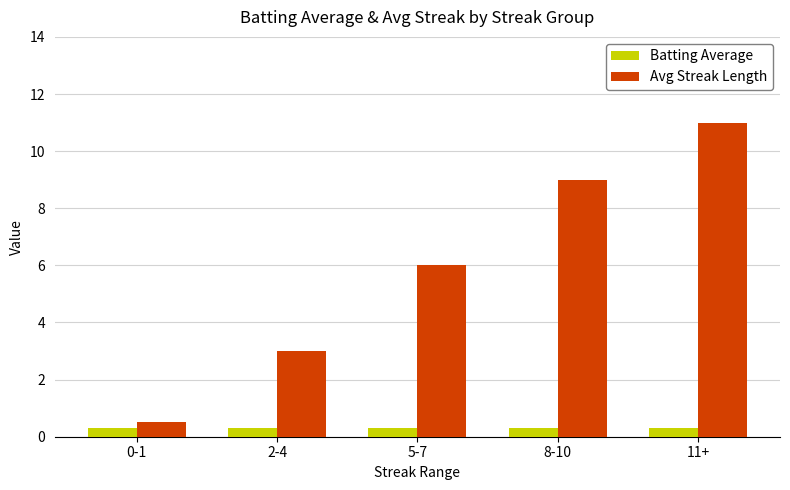

At which label does Avg Streak Length reach its minimum?

0-1